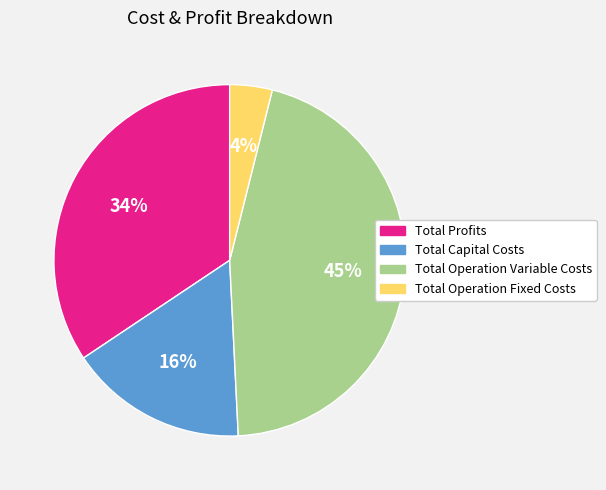

Does Total Capital Costs represent more than half of the total?

No